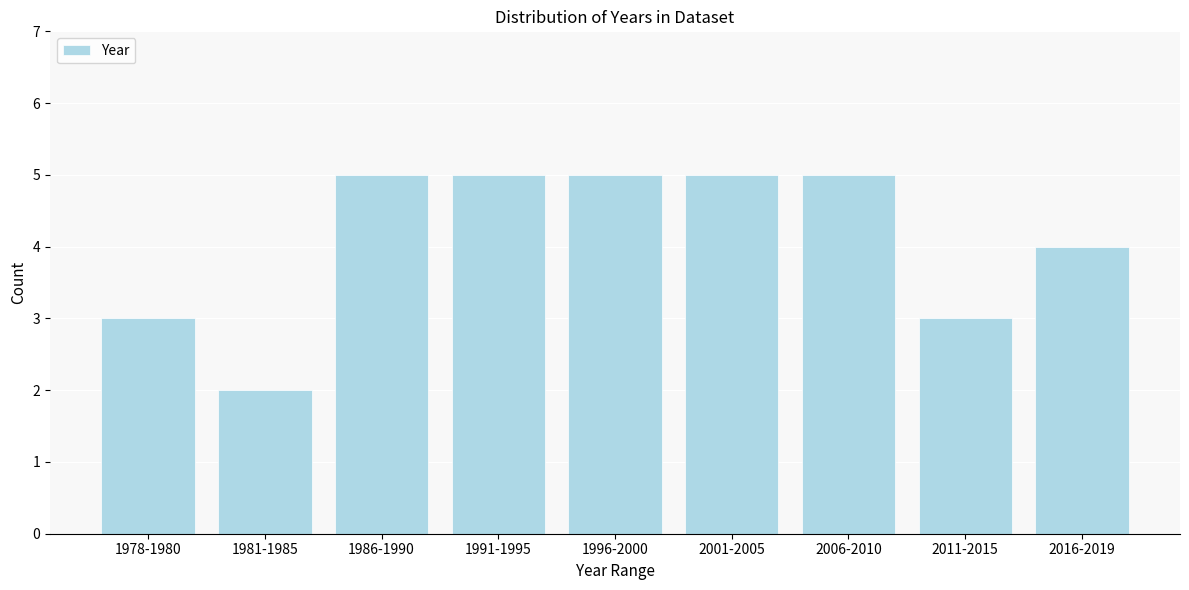

Reading left to right, what are all the values shown in this chart?

1978-1980=3	1981-1985=2	1986-1990=5	1991-1995=5	1996-2000=5	2001-2005=5	2006-2010=5	2011-2015=3	2016-2019=4